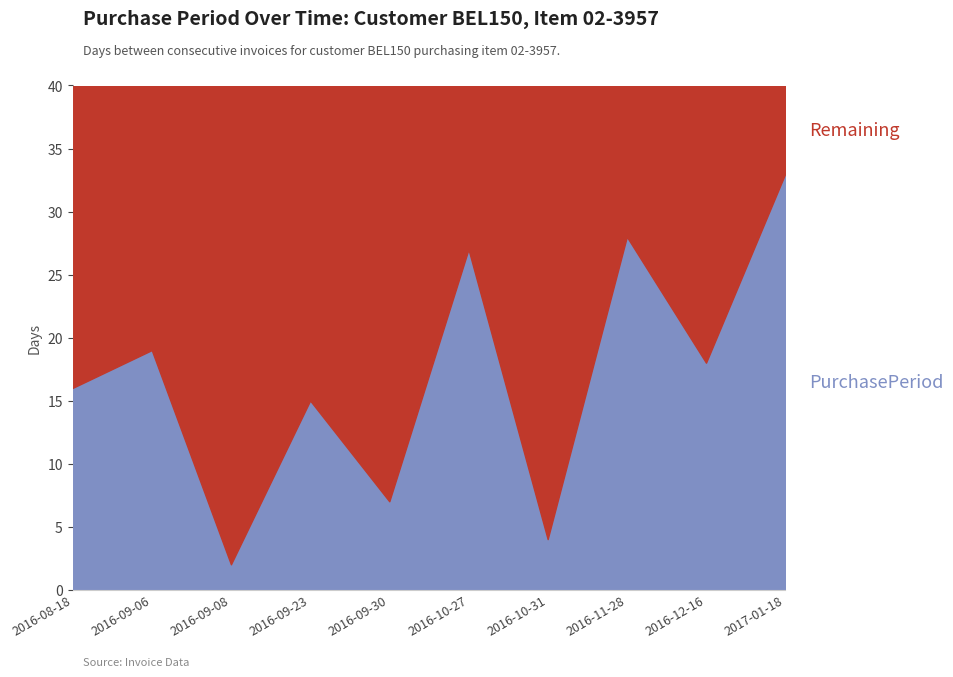

What is the change in value from 2016-09-08 to 2016-09-30?

+5